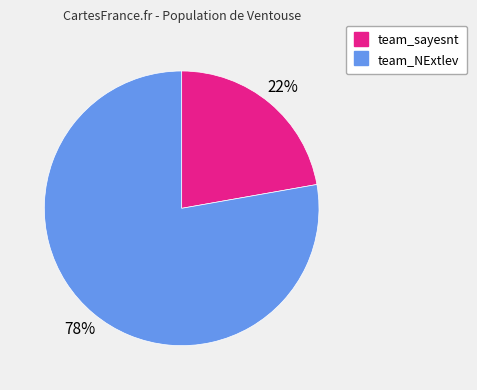

What is the smallest slice in the pie chart?

team_sayesnt